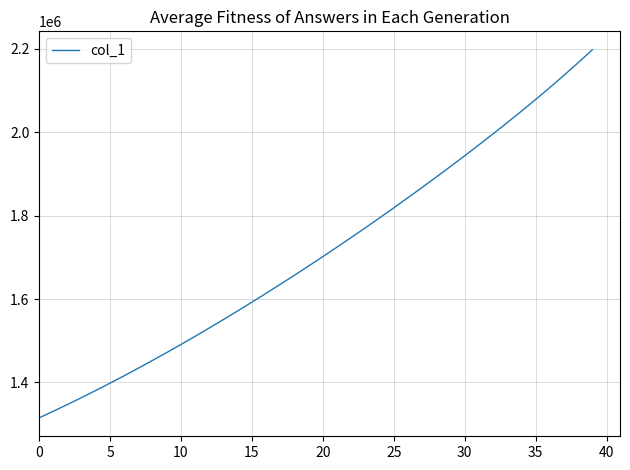

What is the difference between the maximum and minimum values?

883017.5